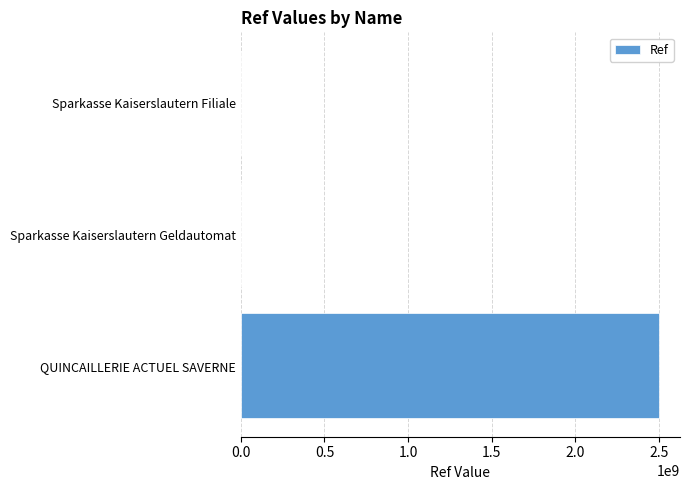

The chart shows a value of 2500271721 at QUINCAILLERIE ACTUEL SAVERNE. True or false?

True